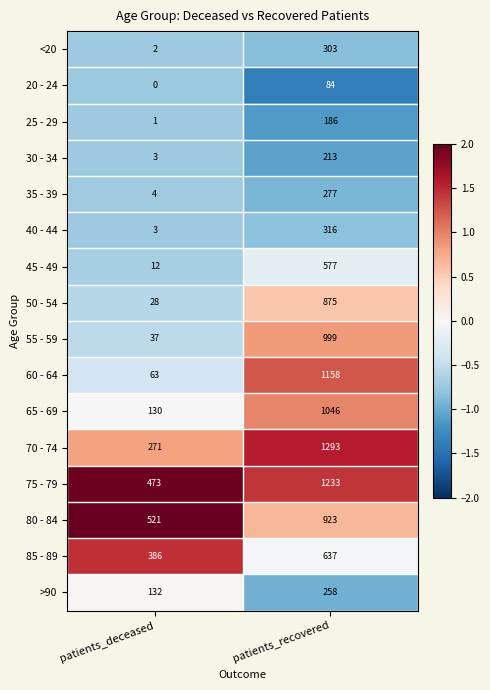

How many data points does each series have?

2